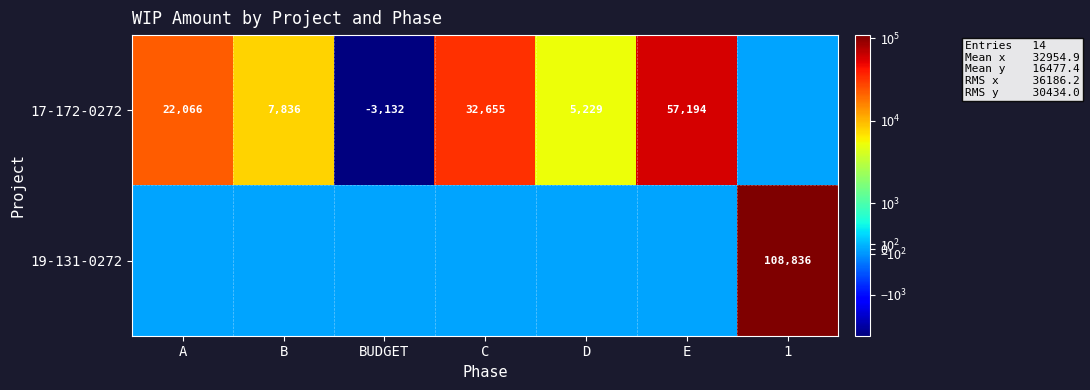

Is it true that 17-172-0272 equals 32655 at C?

True